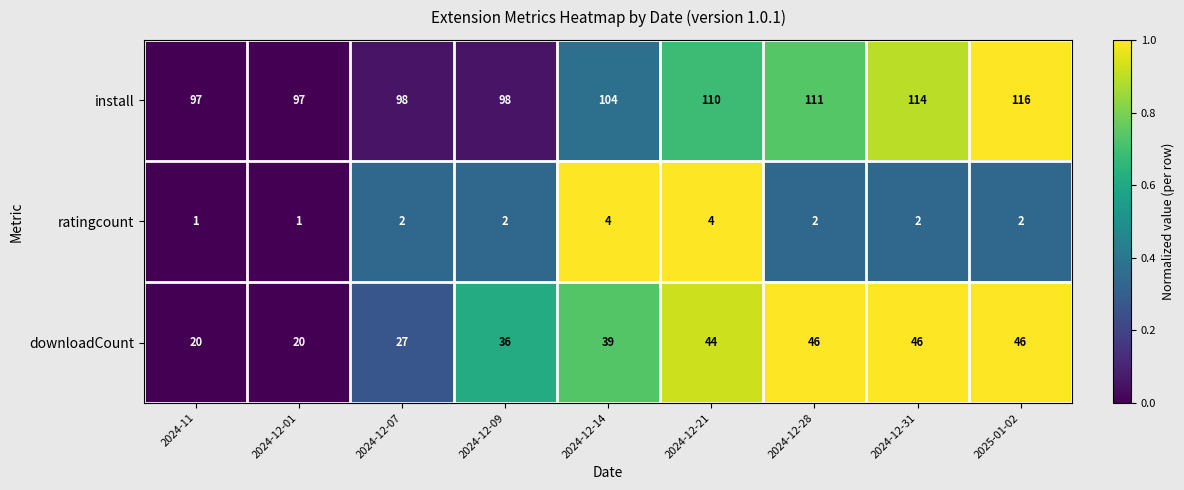

Which series has the largest total across all categories?

install